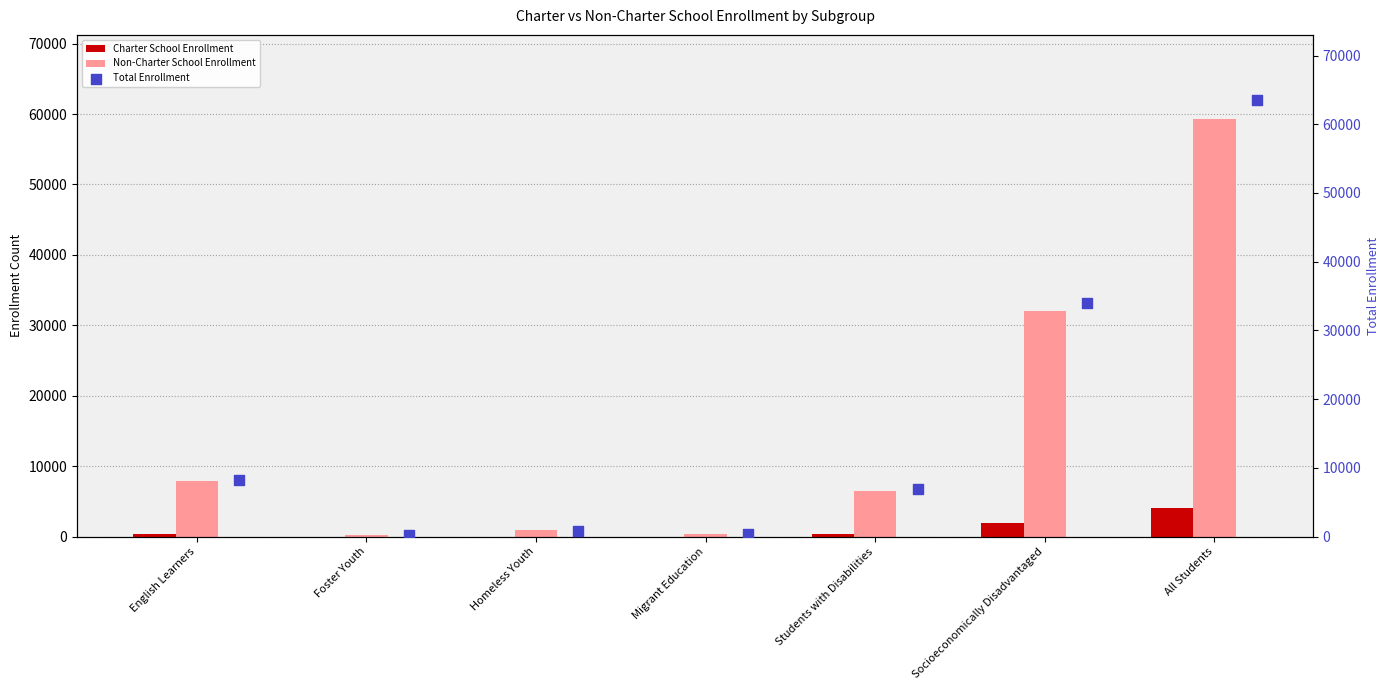

Is the value of Non-Charter School Enrollment at All Students greater than the value of Charter School Enrollment at Students with Disabilities?

Yes